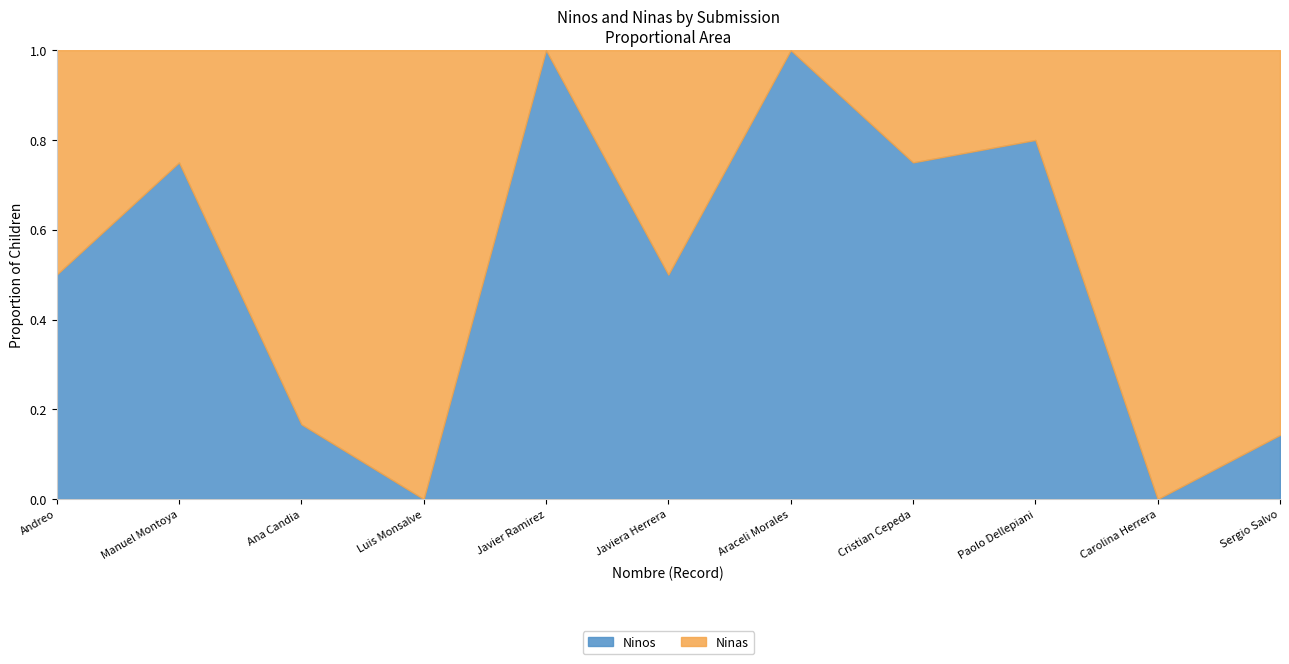

True or false: Ninos has a value of 1.0 at Javier Ramirez.

True